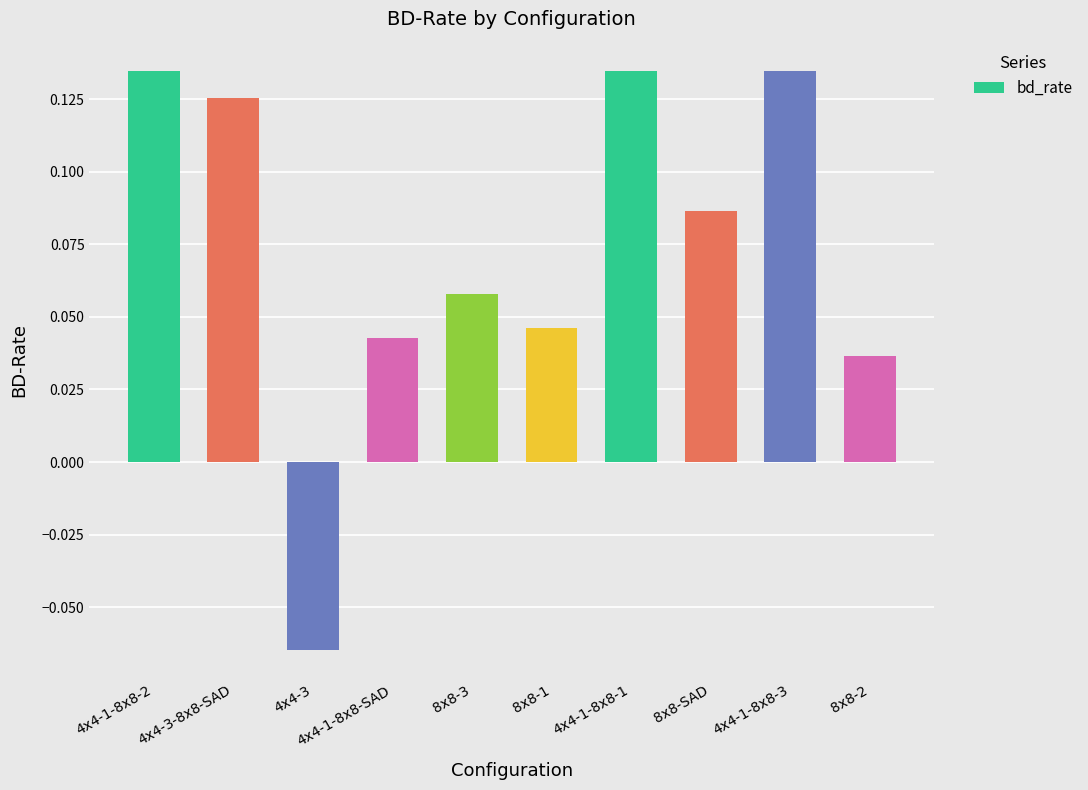

What is the label of the 10th bar from the right?

4x4-1-8x8-2